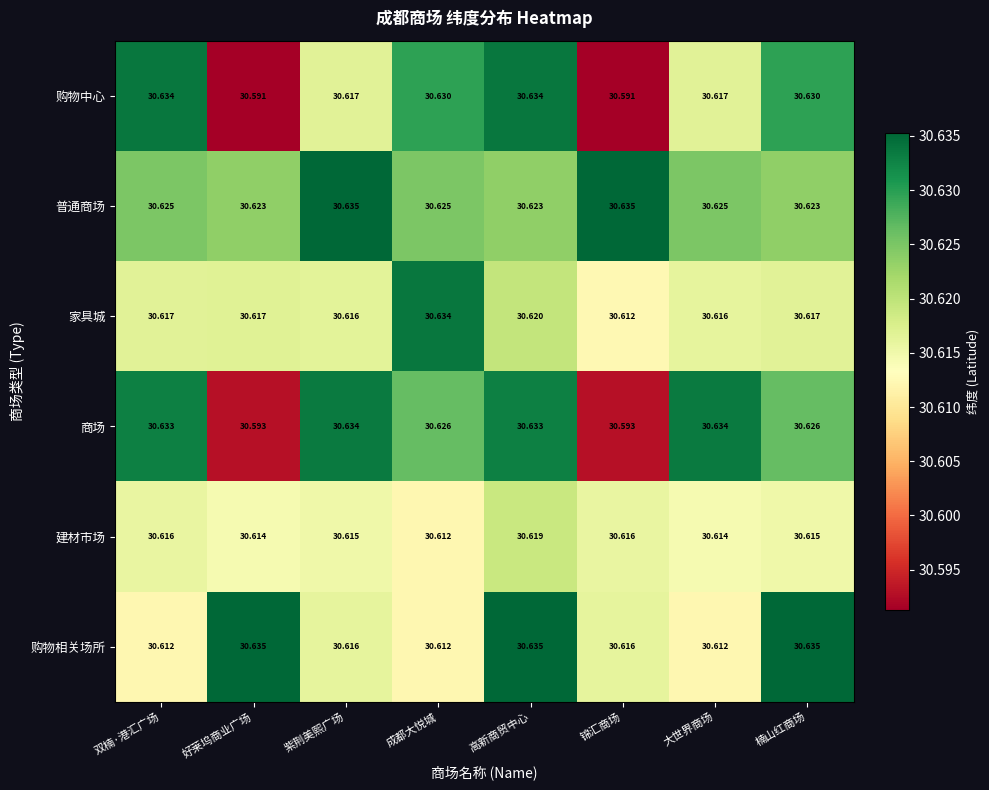

At how many categories does at least one series exceed 30?

8